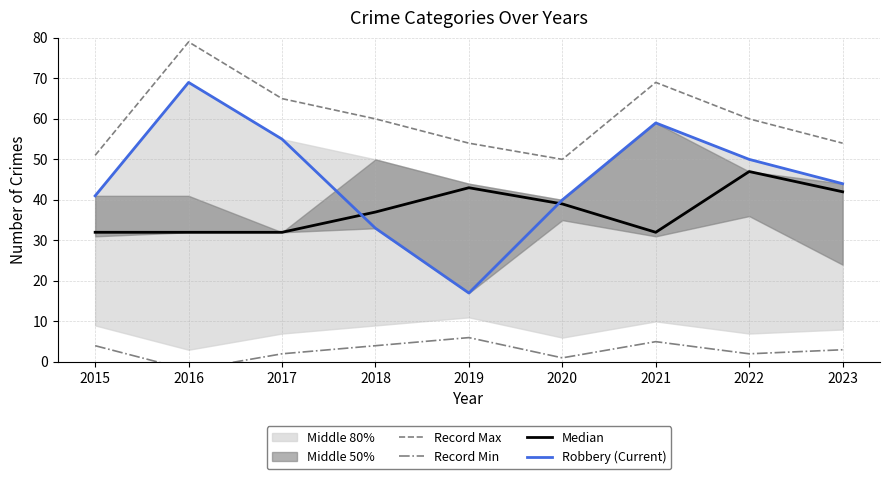

Which series has the largest total across all categories?

Record Max